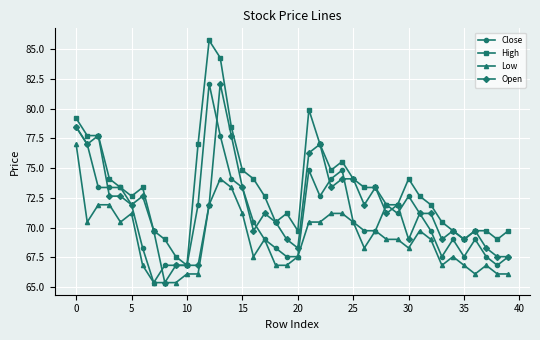

Which series has the largest total across all categories?

High